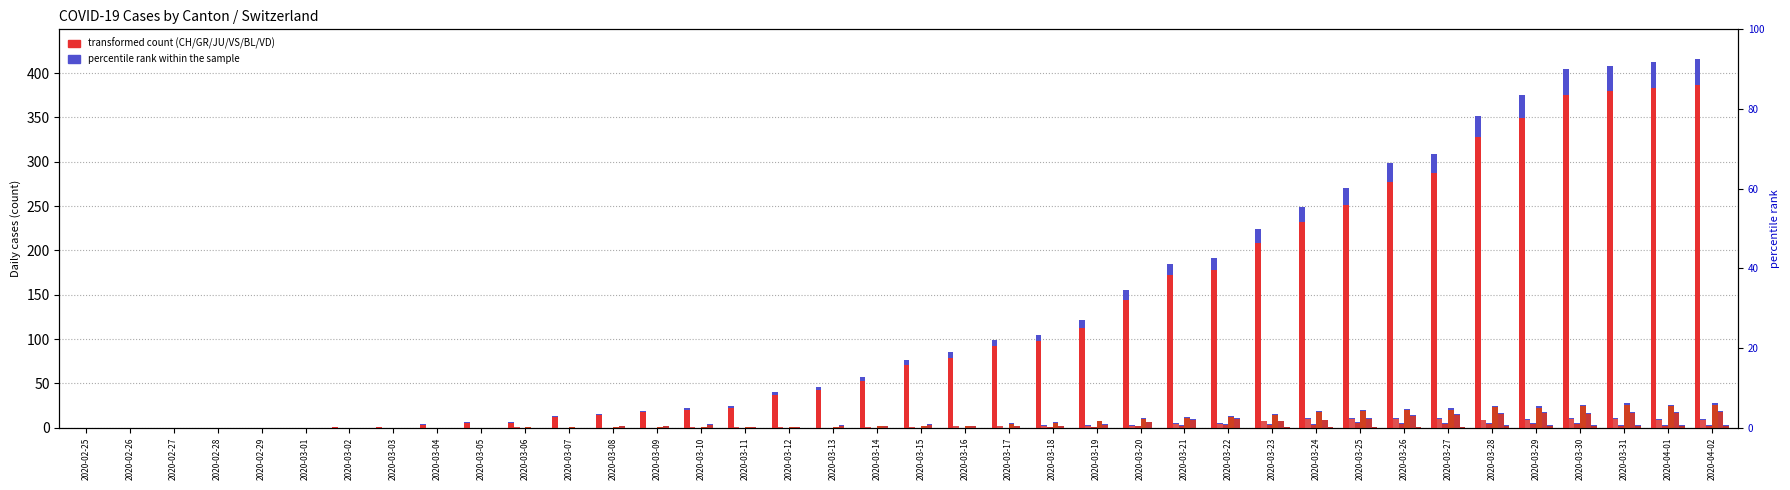

Between 2020-03-06 and 2020-03-13, which series saw the biggest shift?

CH